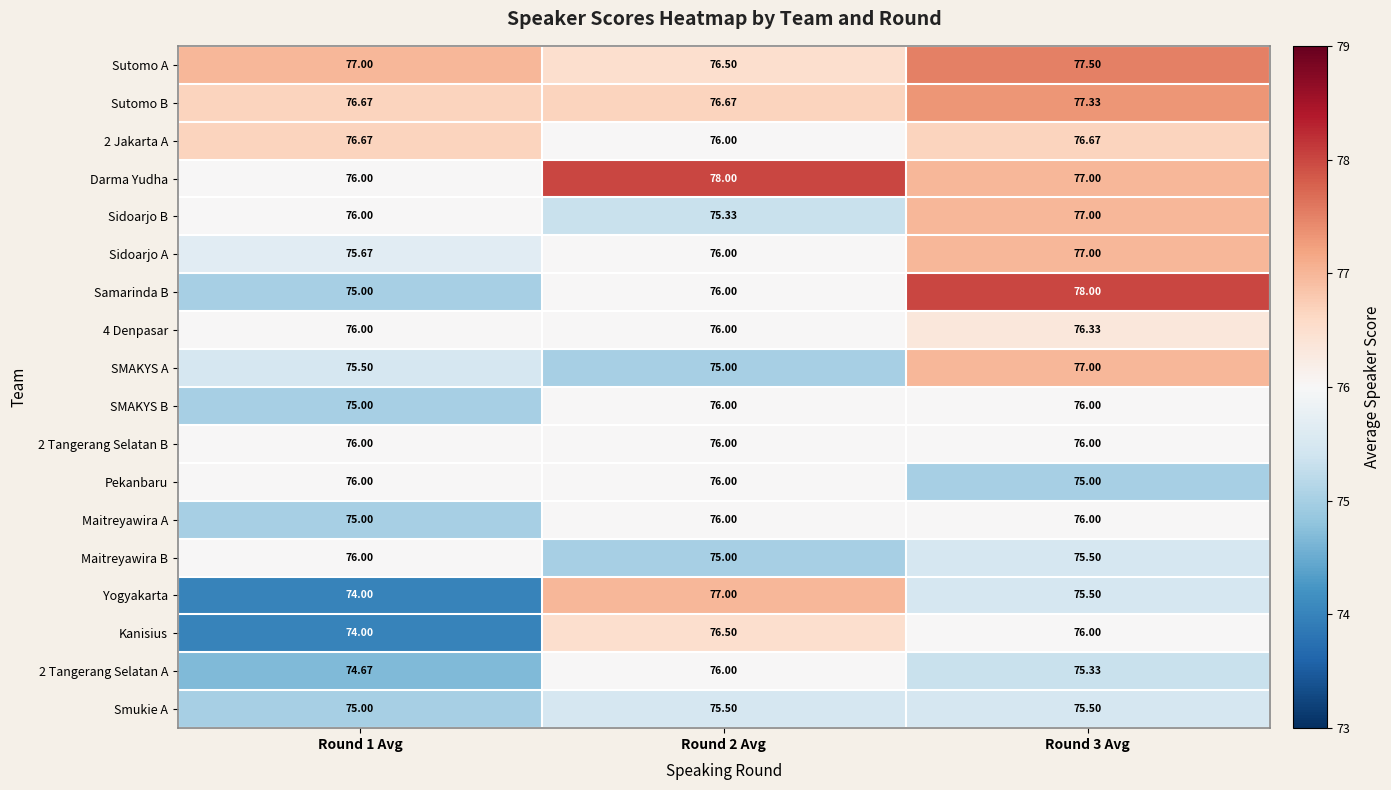

Is the value of Smukie A at Round 1 Avg greater than the value of Darma Yudha at Round 1 Avg?

No